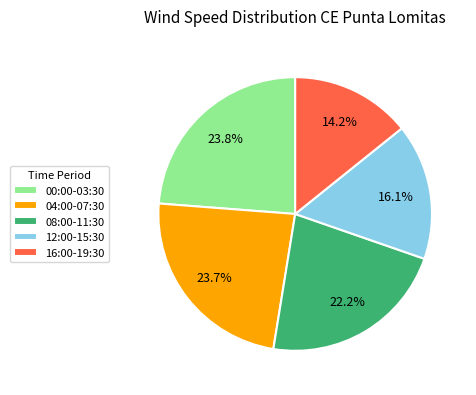

Approximately how many times larger is the value at 00:00-03:30 compared to 12:00-15:30?

1.5